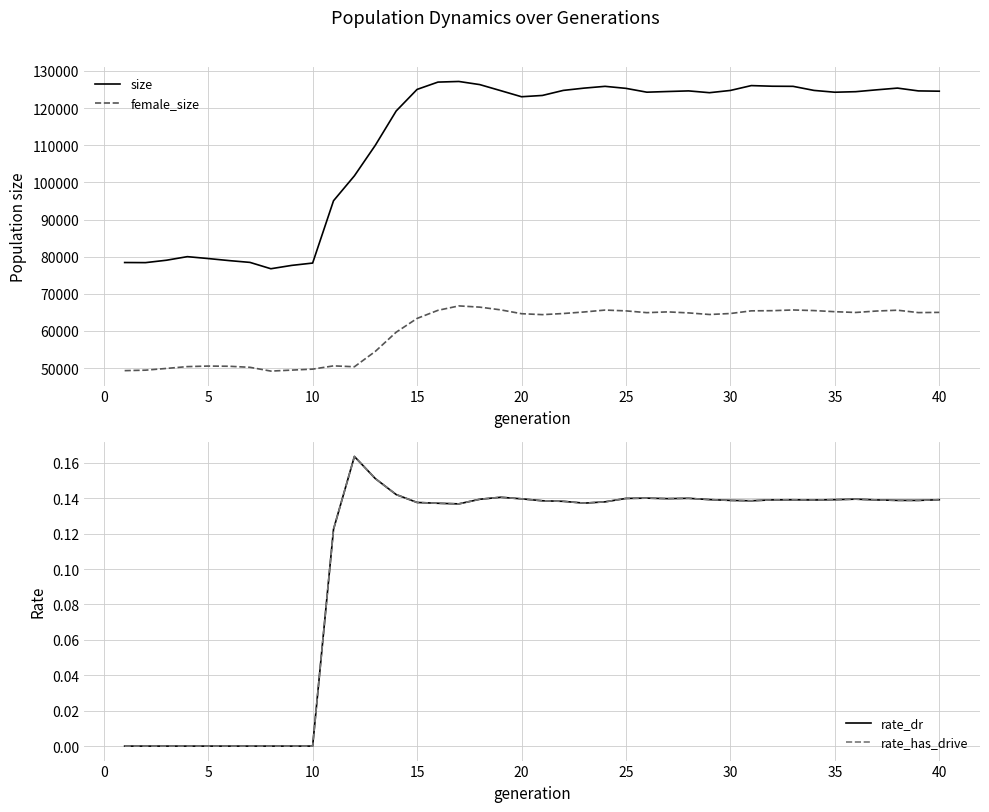

Is this an area chart (filled region under the line)?

No